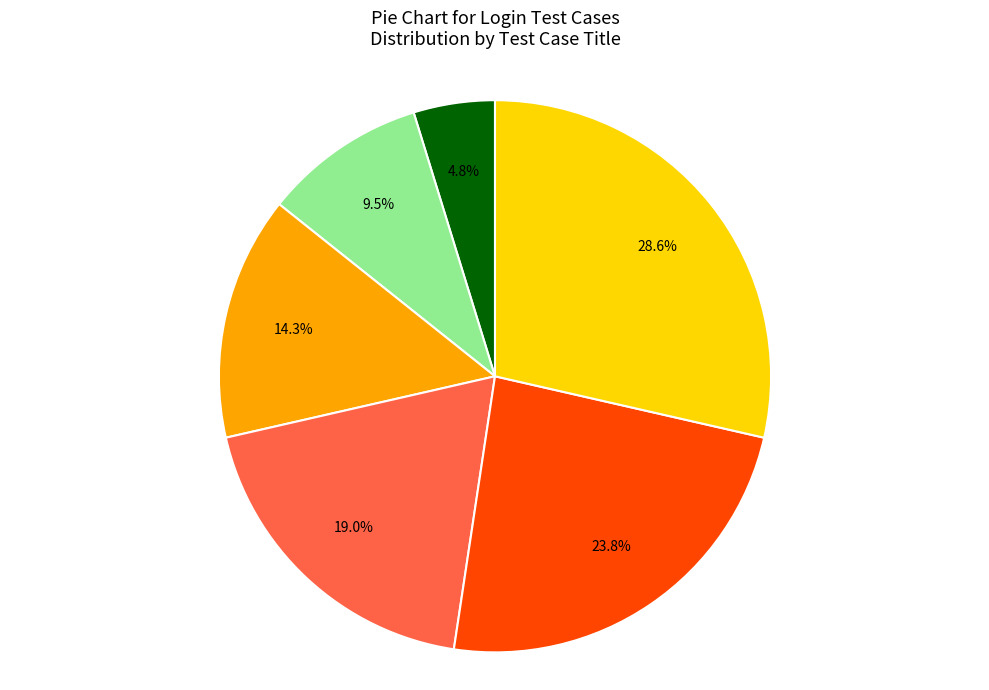

Is there a majority slice in this chart?

No